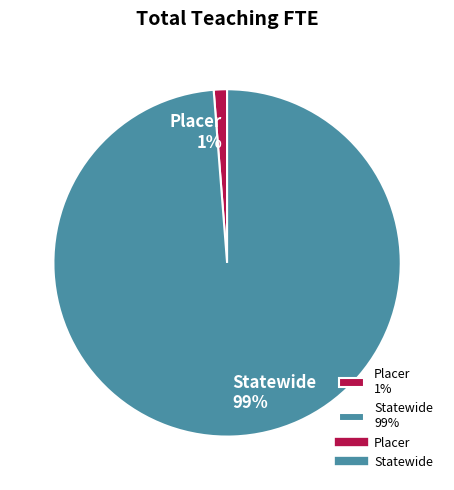

What percentage is the Statewide slice, to the nearest percent?

99%